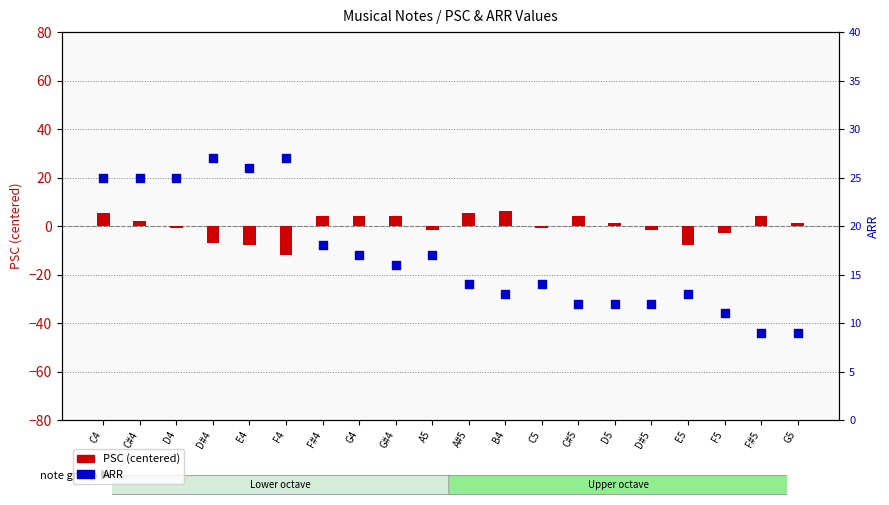

What are all the series names shown in the legend?

PSC (centered), ARR